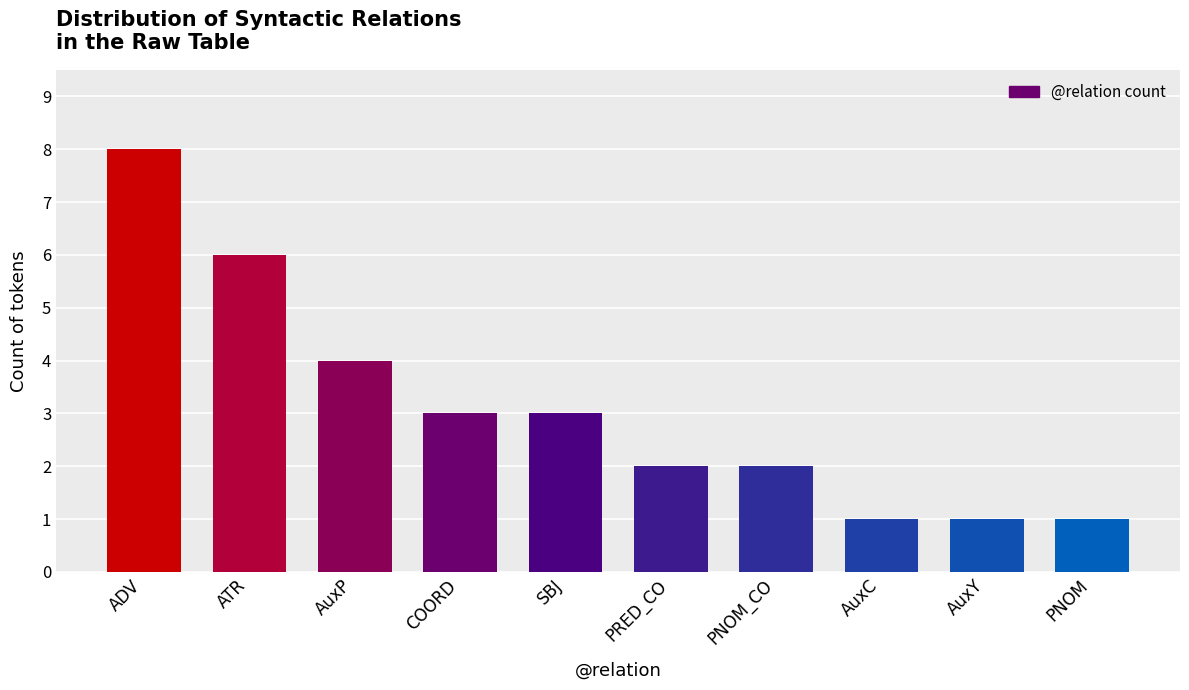

What is the difference between the maximum and second lowest values?

7